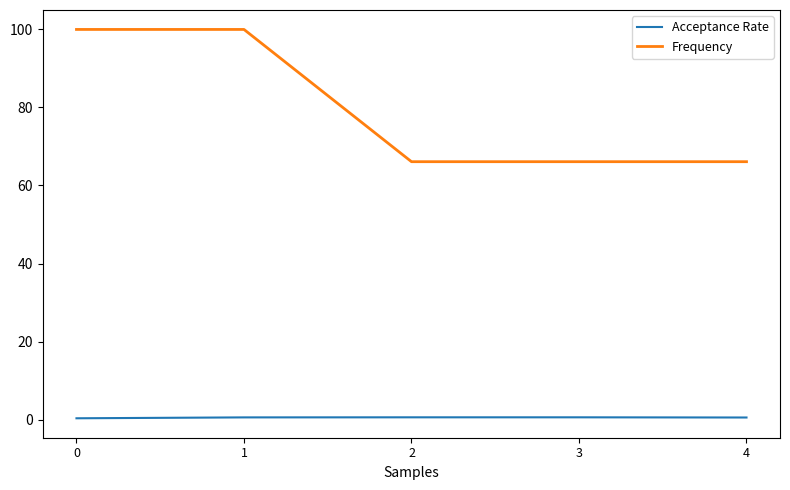

Which series has the largest range (max minus min)?

Frequency